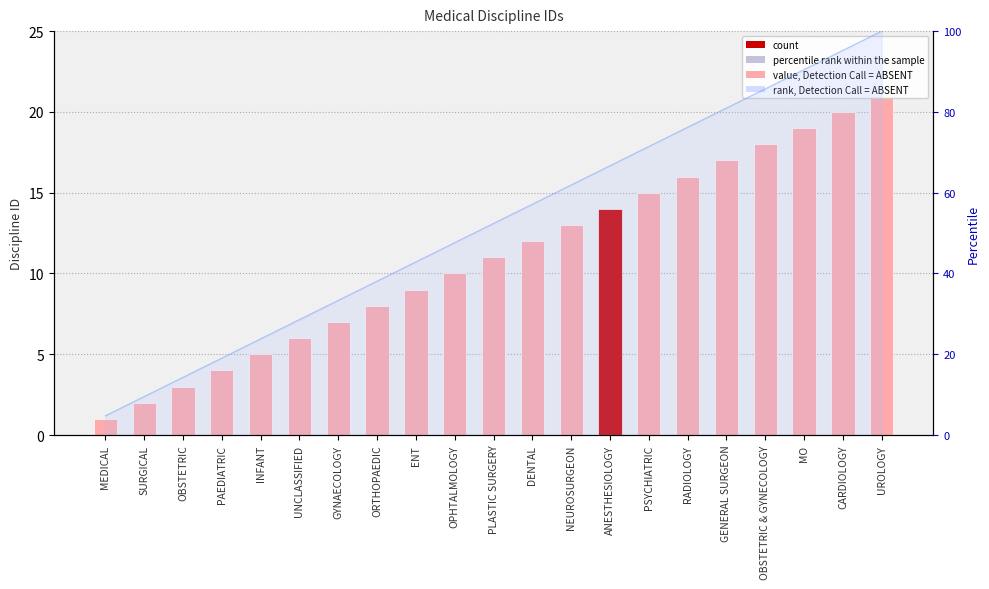

Reading right to left, what are all the values shown in this chart?

ID: UROLOGY=21.0	CARDIOLOGY=20.0	MO=19.0	OBSTETRIC & GYNECOLOGY=18.0	GENERAL SURGEON=17.0	RADIOLOGY=16.0	PSYCHIATRIC=15.0	ANESTHESIOLOGY=14.0	NEUROSURGEON=13.0	DENTAL=12.0	PLASTIC SURGERY=11.0	OPHTALMOLOGY=10.0	ENT=9.0	ORTHOPAEDIC=8.0	GYNAECOLOGY=7.0	UNCLASSIFIED=6.0	INFANT=5.0	PAEDIATRIC=4.0	OBSTETRIC=3.0	SURGICAL=2.0	MEDICAL=1.0
percentile rank: UROLOGY=100.0	CARDIOLOGY=95.2	MO=90.5	OBSTETRIC & GYNECOLOGY=85.7	GENERAL SURGEON=81.0	RADIOLOGY=76.2	PSYCHIATRIC=71.4	ANESTHESIOLOGY=66.7	NEUROSURGEON=61.9	DENTAL=57.1	PLASTIC SURGERY=52.4	OPHTALMOLOGY=47.6	ENT=42.9	ORTHOPAEDIC=38.1	GYNAECOLOGY=33.3	UNCLASSIFIED=28.6	INFANT=23.8	PAEDIATRIC=19.0	OBSTETRIC=14.3	SURGICAL=9.5	MEDICAL=4.8